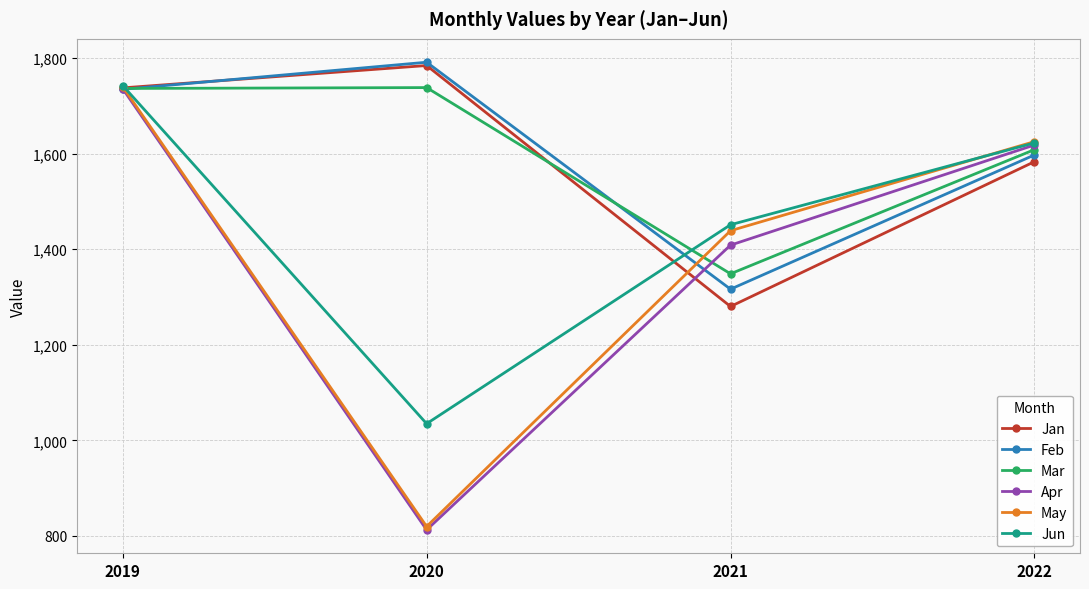

What is the difference between the highest and lowest values at 2022?

42.0